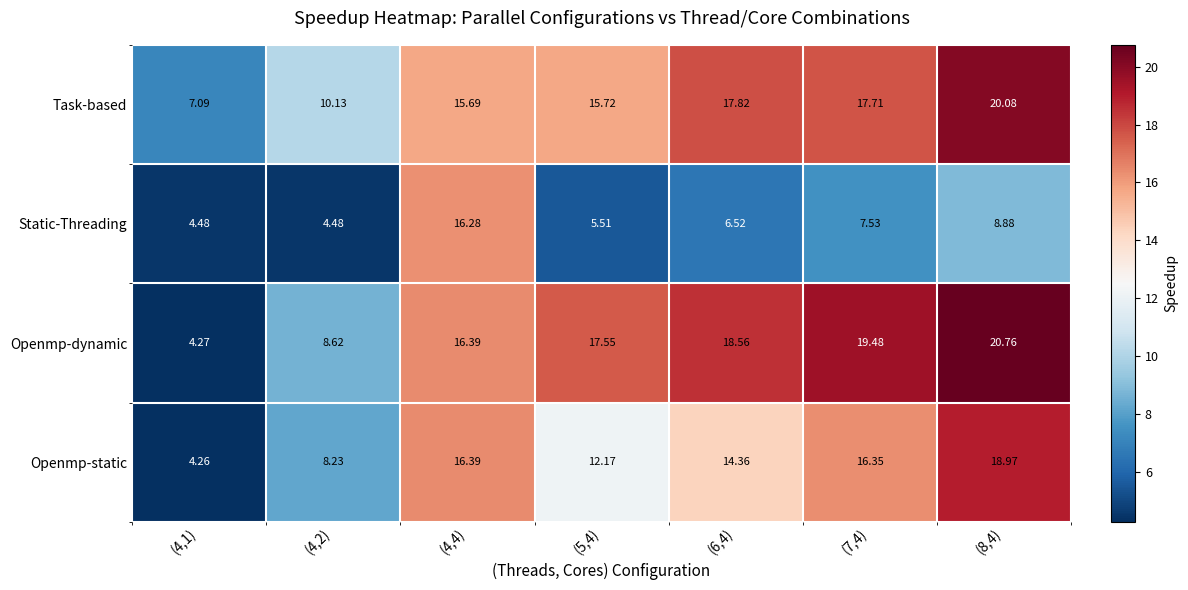

How many values in the Task-based series exceed 15?

5